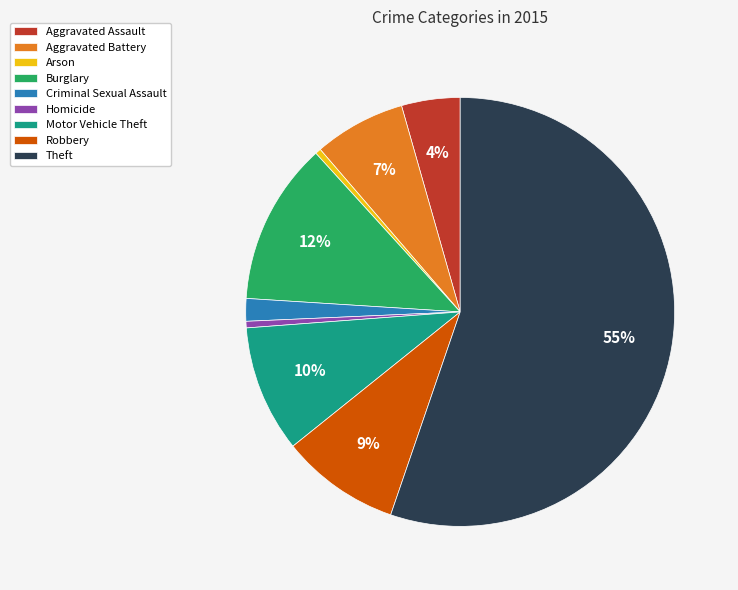

Which has a higher value, Criminal Sexual Assault or Theft?

Theft